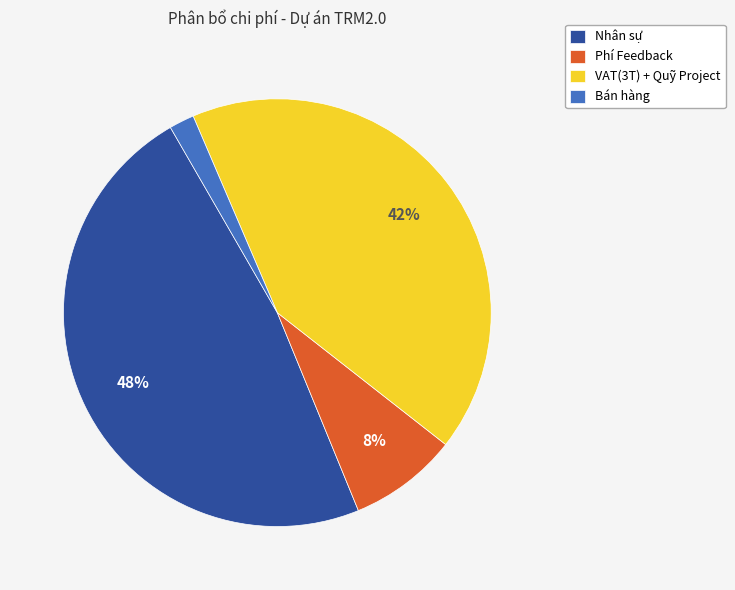

Does Nhân sự represent more than half of the total?

No